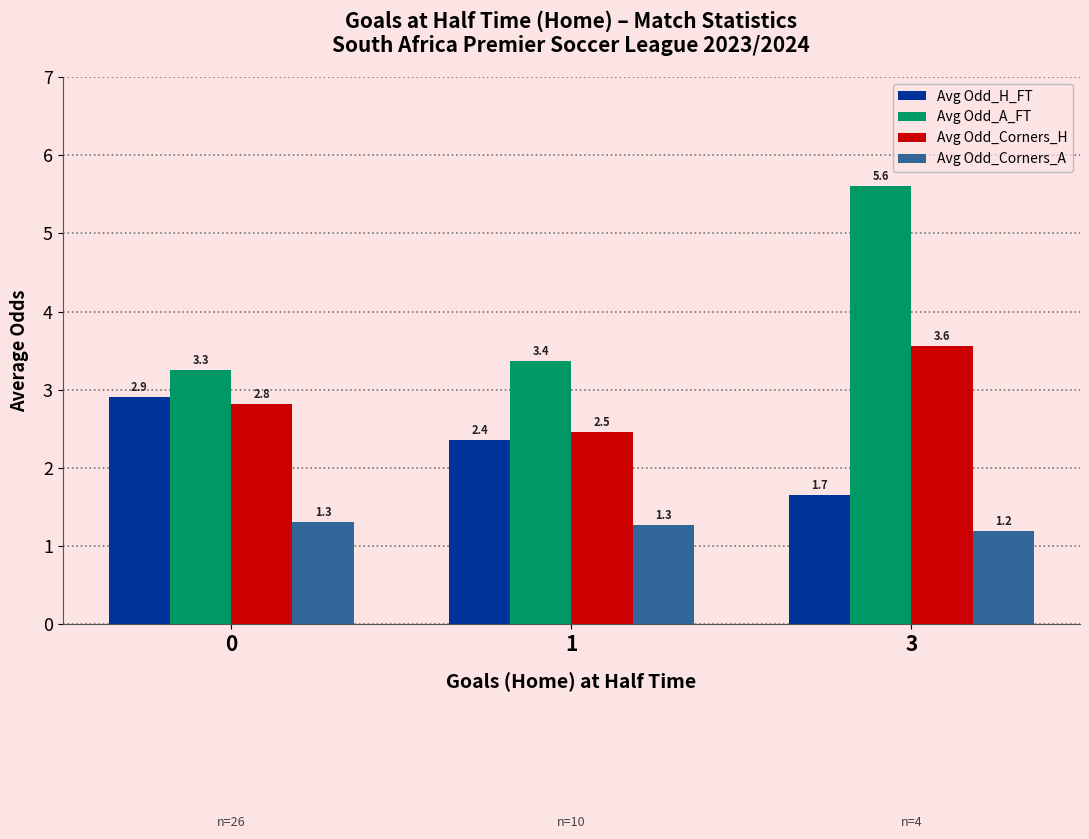

Count the Avg Odd_Corners_A values in the range 1 to 2.

3